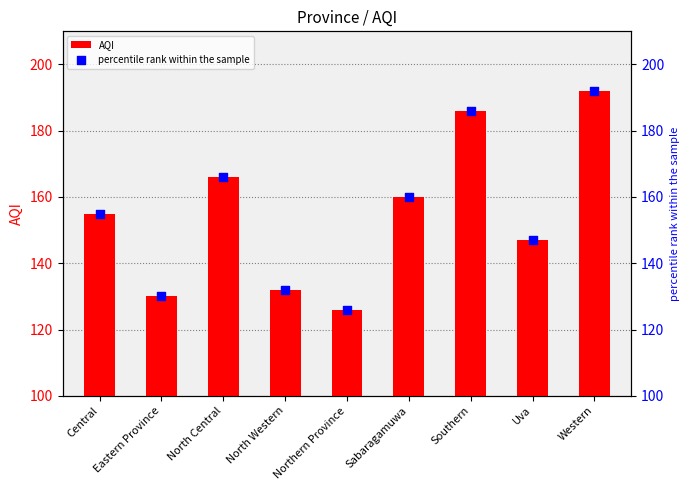

At which category is the sum across all series the highest?

Western